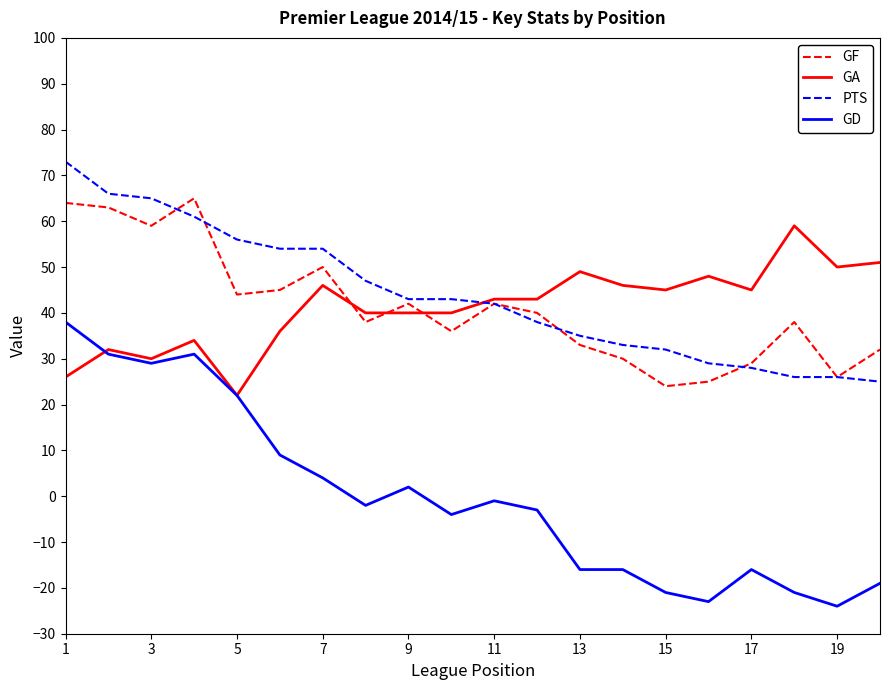

Which series has the widest spread of values?

GD